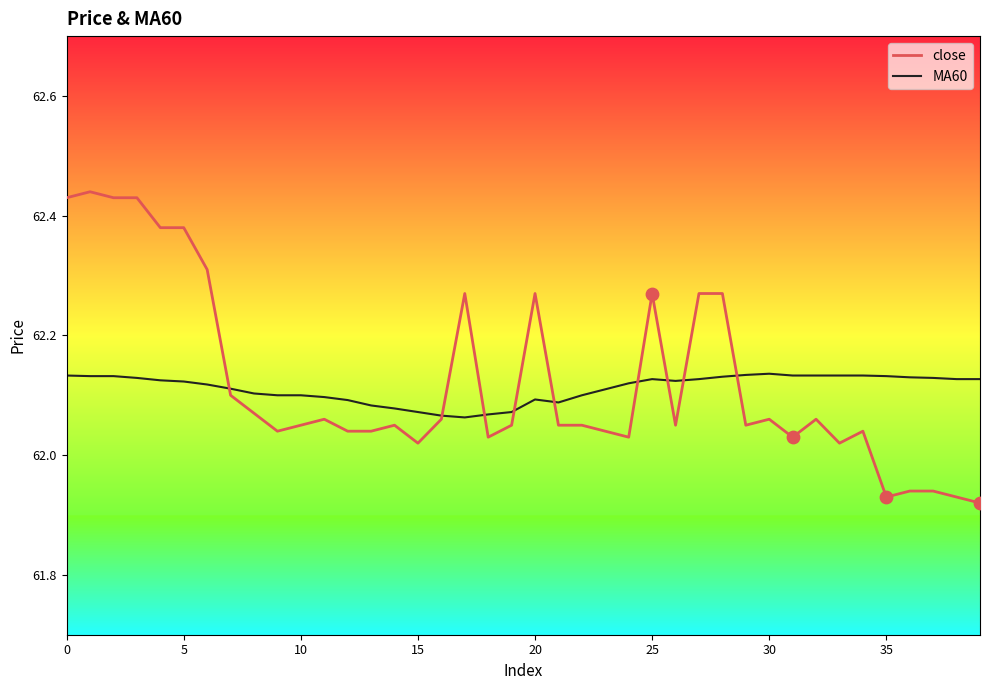

Which series has the largest range (max minus min)?

close